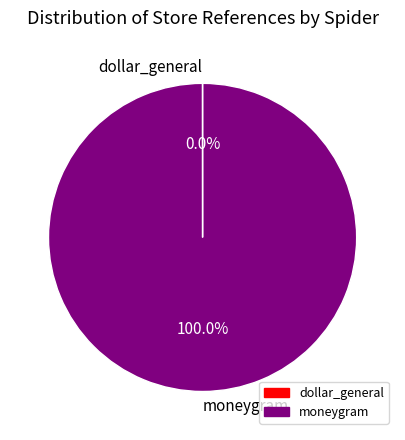

Is there any slice that represents more than half of the pie?

Yes